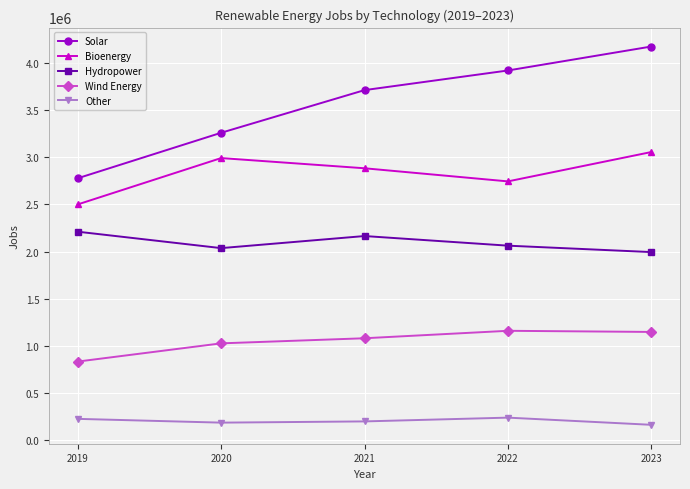

Where is the first local maximum for Hydropower?

2021